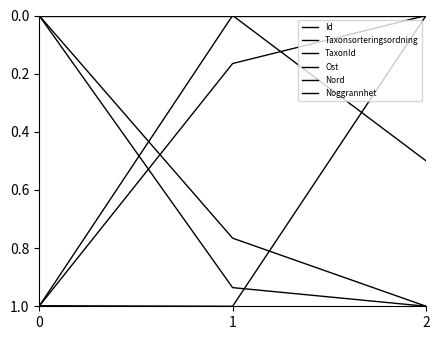

How many lines are shown in the chart?

6